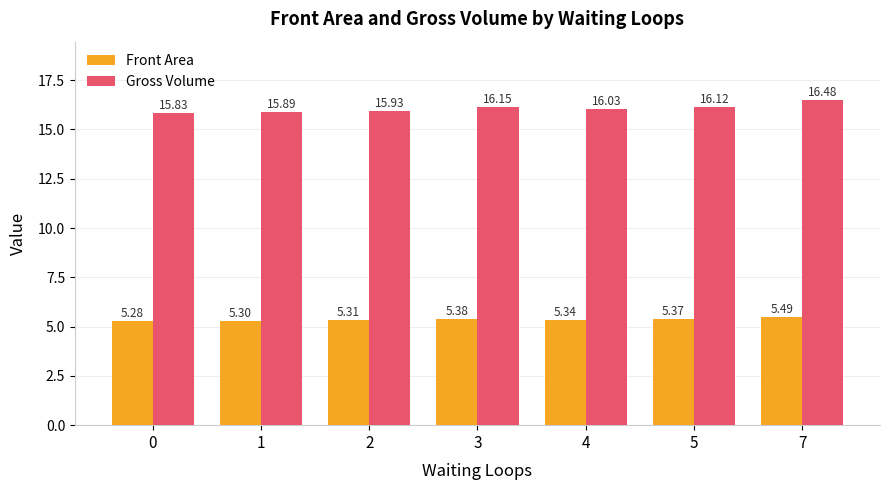

How many bars are there in total?

14